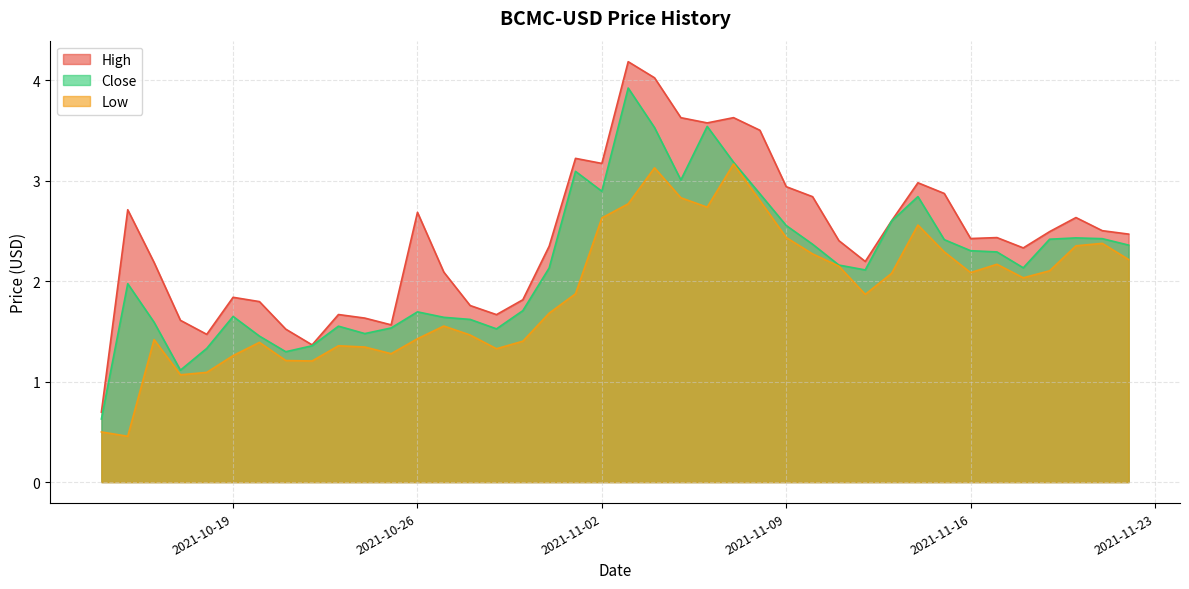

What is the highest value of the Low series?

3.2